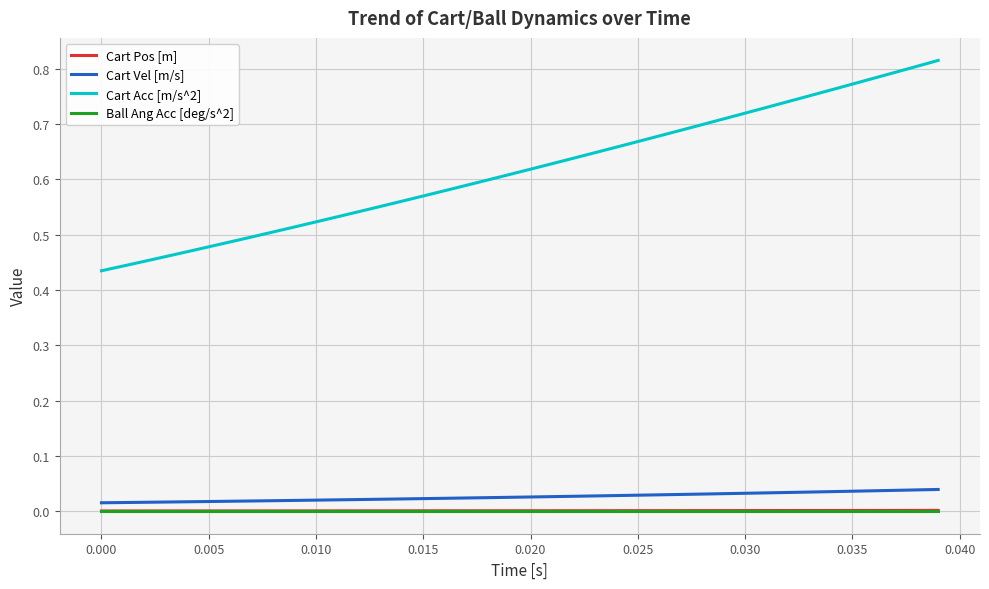

Which series has the largest total across all categories?

Cart Acc [m/s^2]